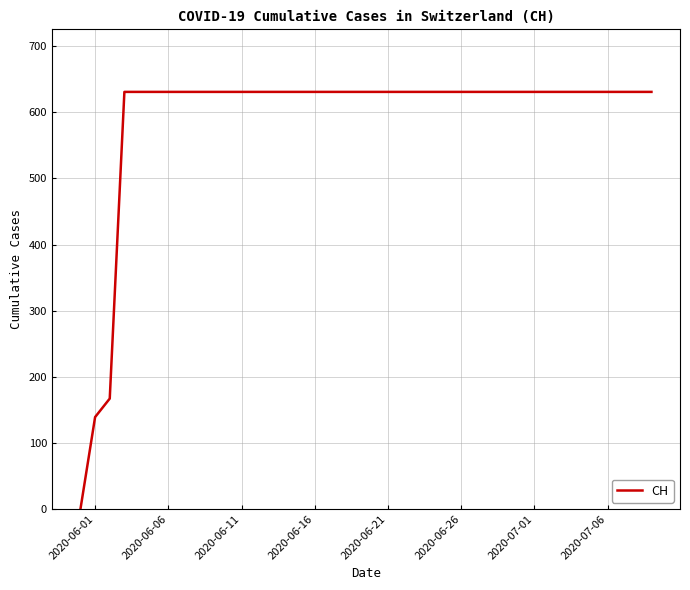

What is the difference between the maximum and minimum values?

631